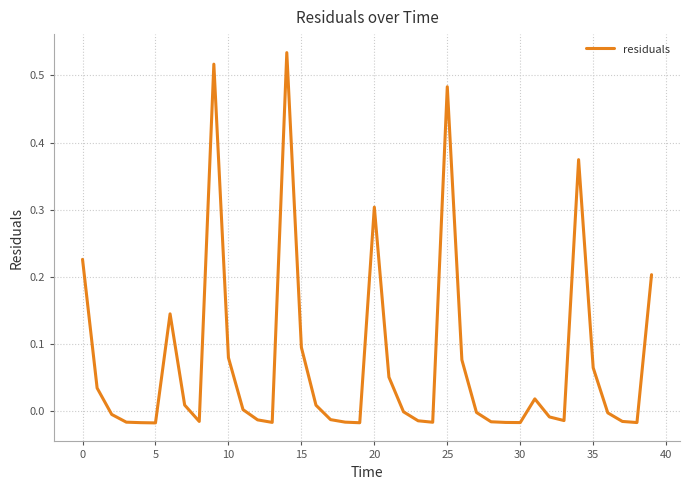

What is the difference between the maximum and minimum values?

0.6